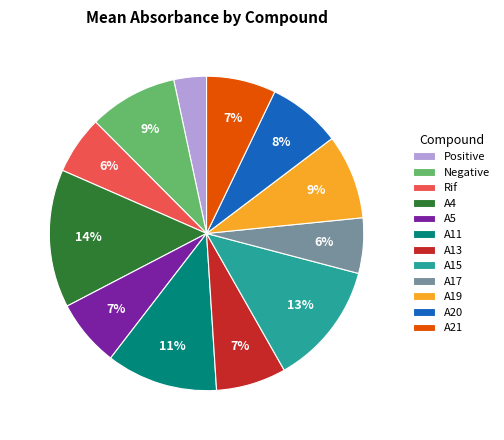

How many segments does this pie chart have?

12